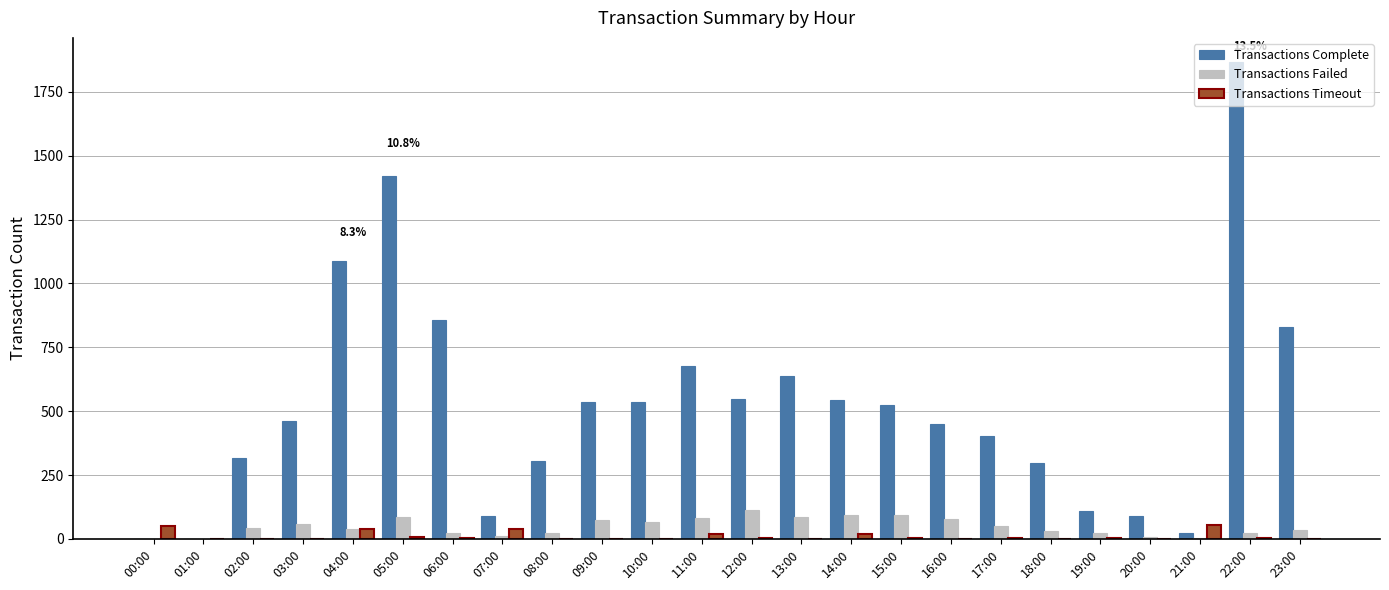

Between 05:00 and 16:00, which series saw the biggest shift?

Transactions Complete